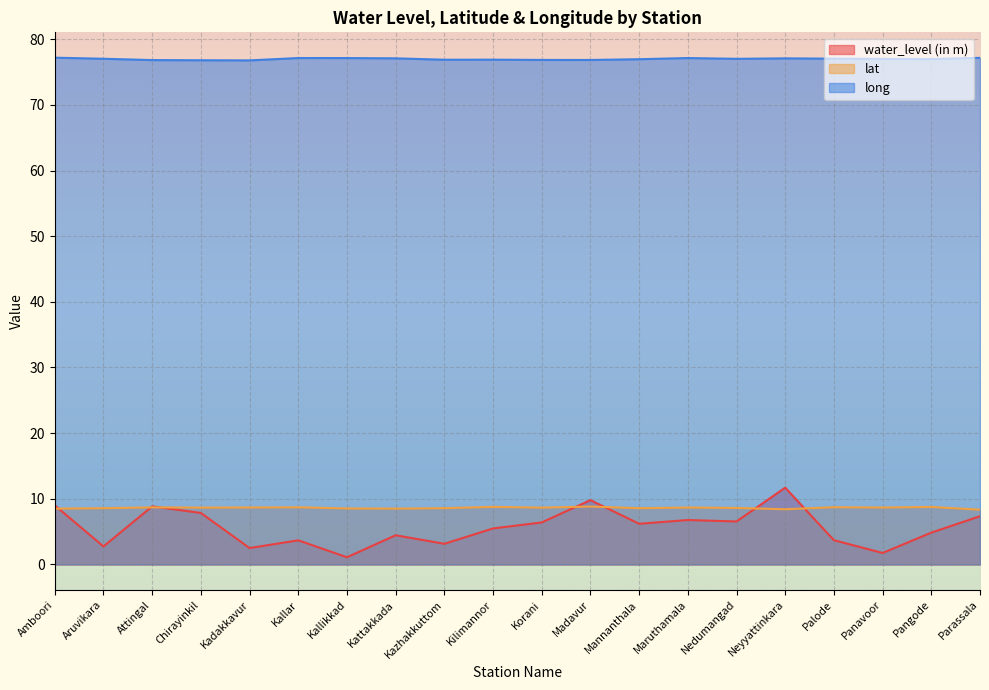

Reading right to left, transcribe all the data shown in this chart.

water_level (in m): 7.3	4.8	1.8	3.7	11.7	6.5	6.8	6.2	9.8	6.4	5.5	3.1	4.5	1.1	3.7	2.5	7.8	8.8	2.8	9.0
lat: 8.3	8.8	8.7	8.7	8.4	8.6	8.7	8.6	8.8	8.7	8.8	8.6	8.5	8.5	8.7	8.7	8.7	8.7	8.6	8.5
long: 77.2	77.0	77.0	77.0	77.1	77.0	77.1	77.0	76.8	76.8	76.9	76.9	77.1	77.1	77.1	76.8	76.8	76.8	77.0	77.2